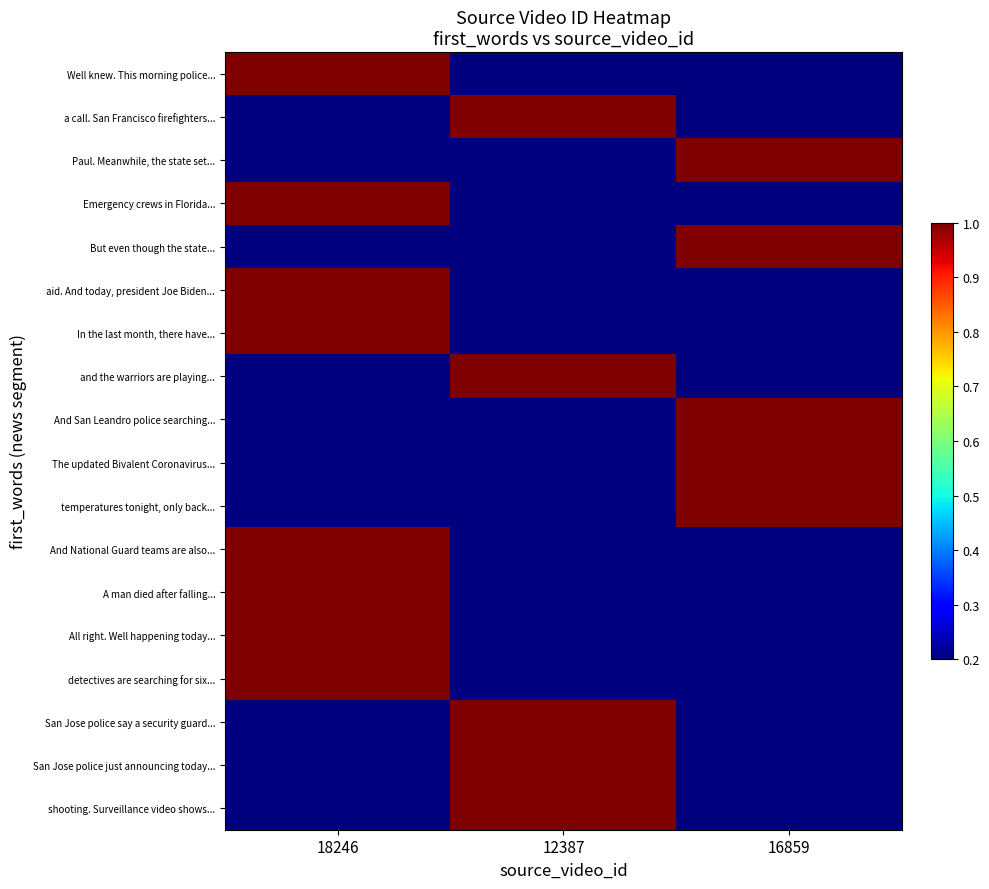

Which series has the widest spread of values?

Well knew. This morning police...